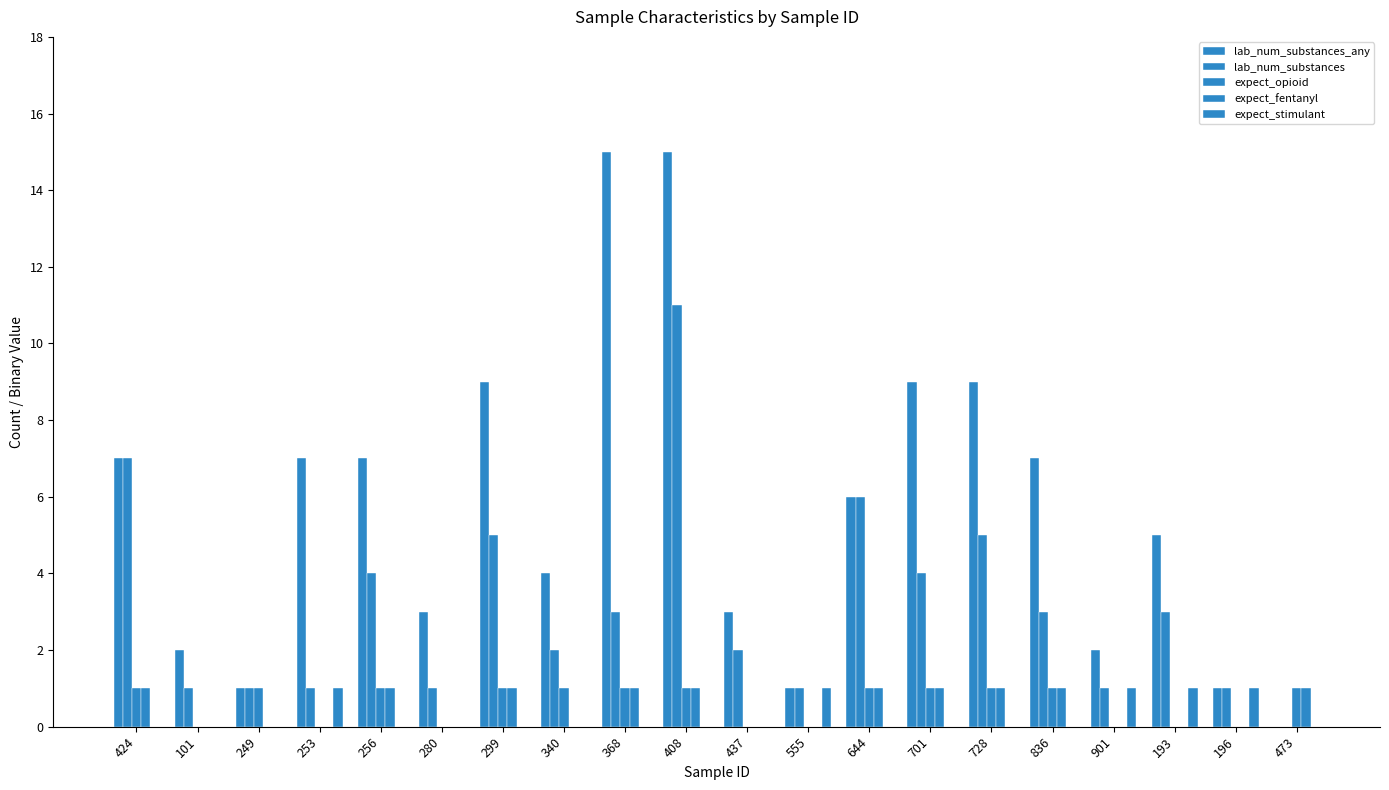

The value of lab_num_substances_any at 424 is 3. True or false?

False